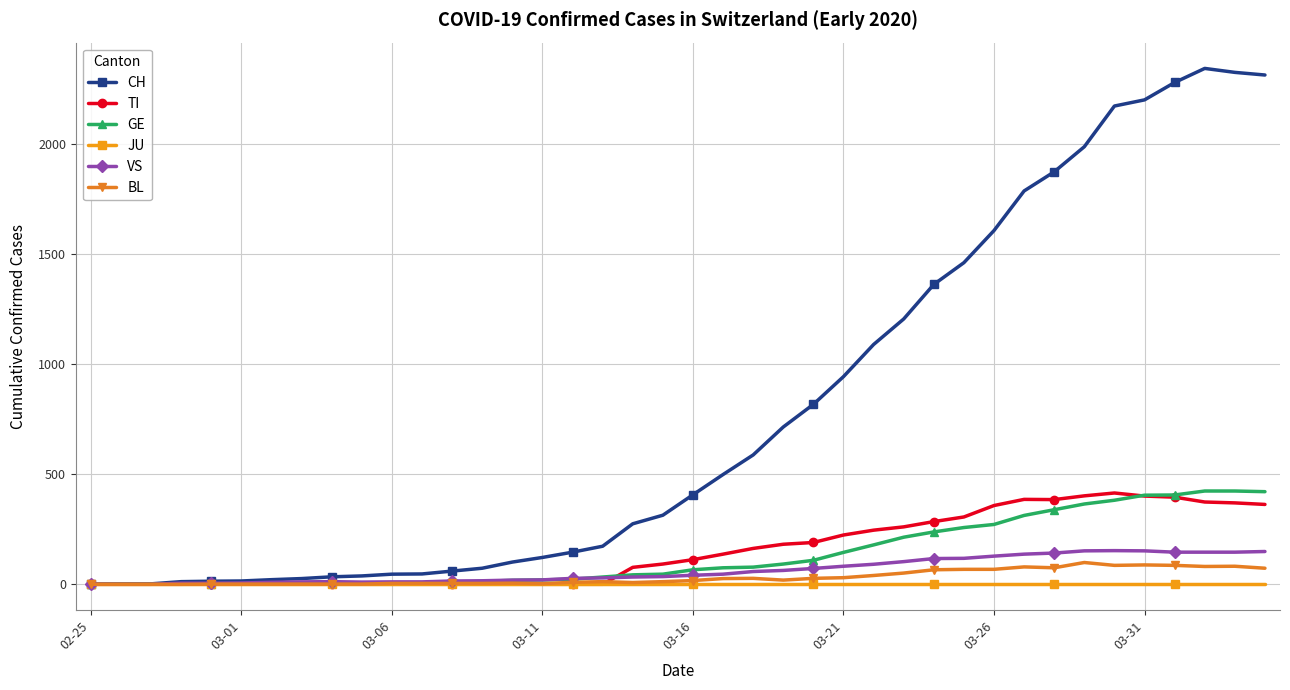

Which series has the largest range (max minus min)?

CH